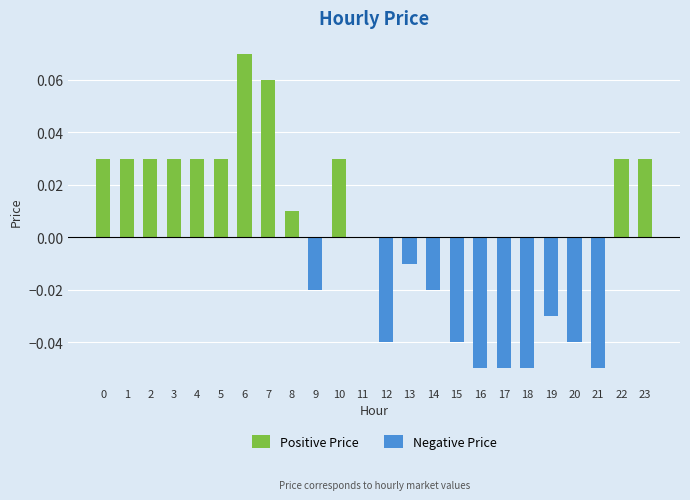

Reading right to left, transcribe all the data shown in this chart.

Positive Price: 23=0.0	22=0.0	21=0.0	20=0.0	19=0.0	18=0.0	17=0.0	16=0.0	15=0.0	14=0.0	13=0.0	12=0.0	11=0.0	10=0.0	9=0.0	8=0.0	7=0.1	6=0.1	5=0.0	4=0.0	3=0.0	2=0.0	1=0.0	0=0.0
Negative Price: 23=0.0	22=0.0	21=-0.1	20=-0.0	19=-0.0	18=-0.1	17=-0.1	16=-0.1	15=-0.0	14=-0.0	13=-0.0	12=-0.0	11=0.0	10=0.0	9=-0.0	8=0.0	7=0.0	6=0.0	5=0.0	4=0.0	3=0.0	2=0.0	1=0.0	0=0.0